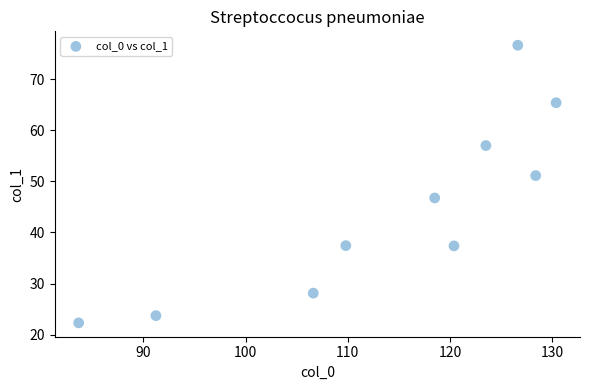

What is the range of X values (max minus min)?

46.7